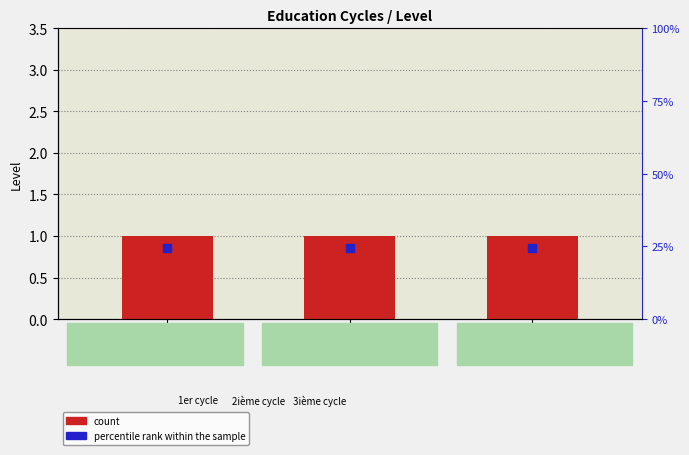

What is the total value across all series at C3C?

1.9